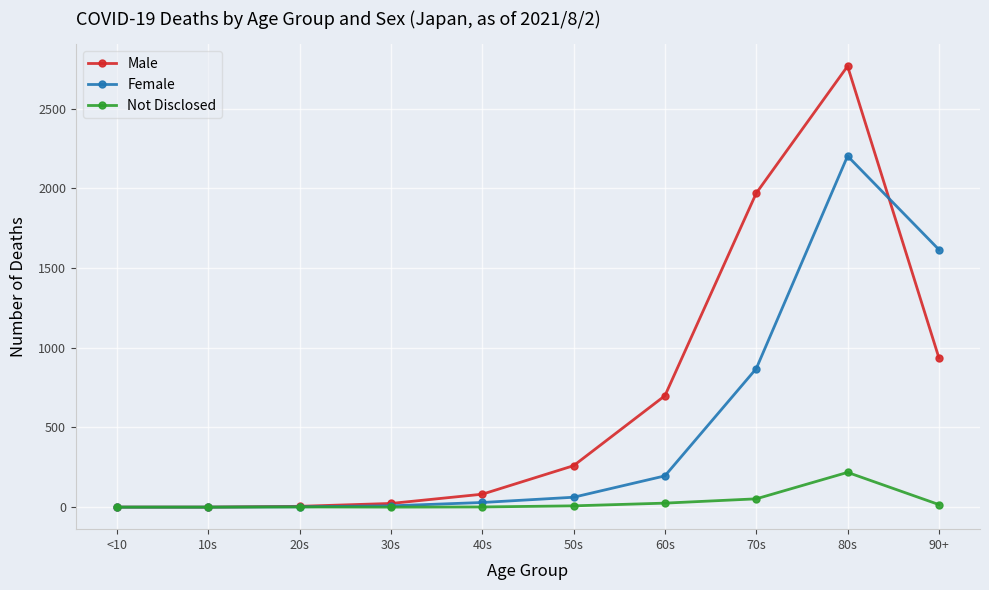

At which label is Male closest to 1383?

90+